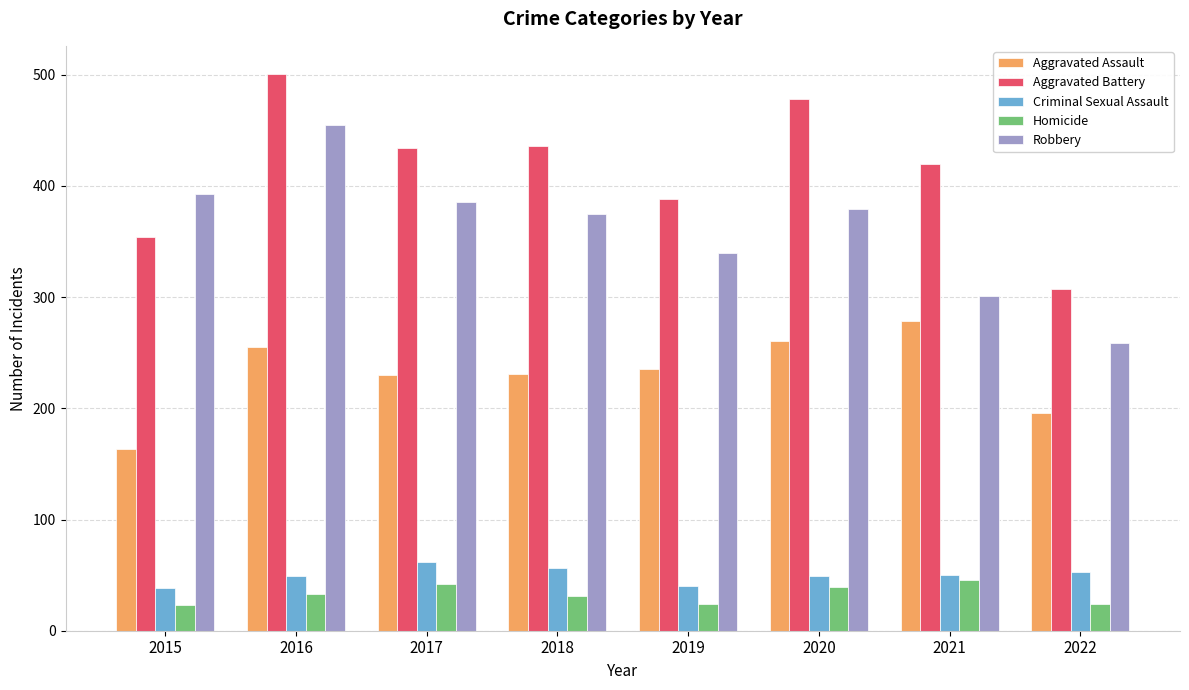

What is the spread (max minus min) of values at 2021?

374